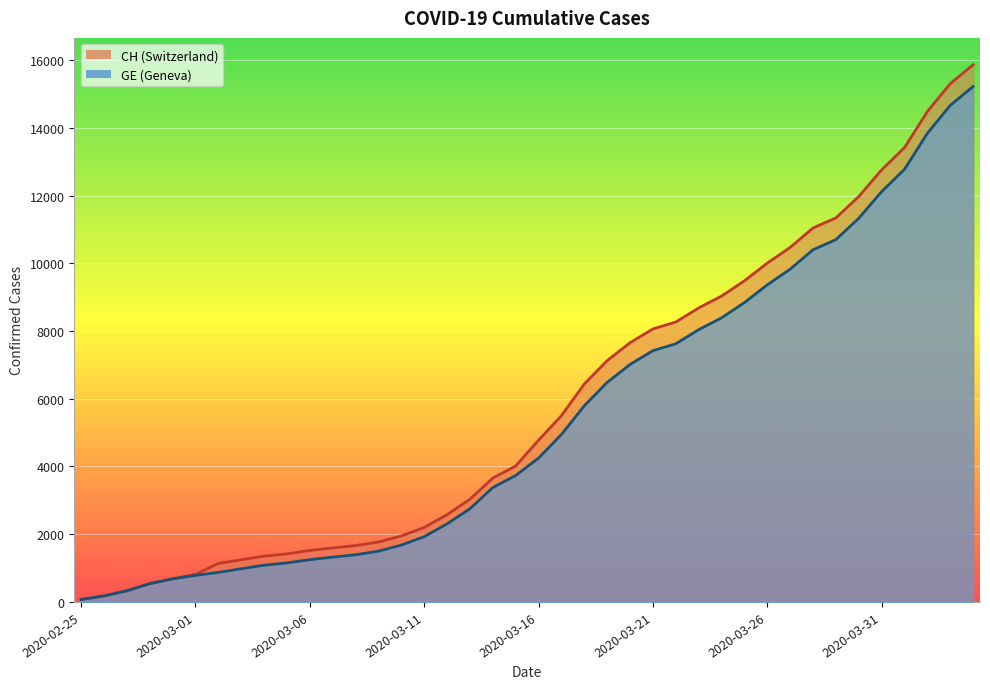

Count the number of data series in this chart.

2